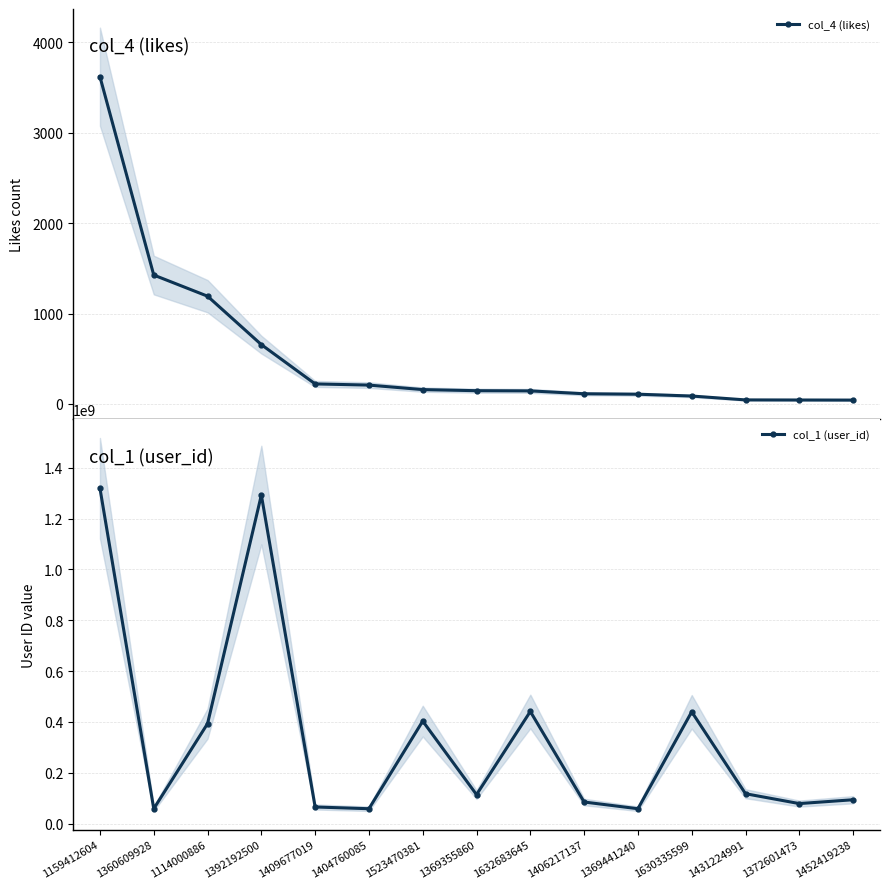

What position from the left is 1409677019?

5